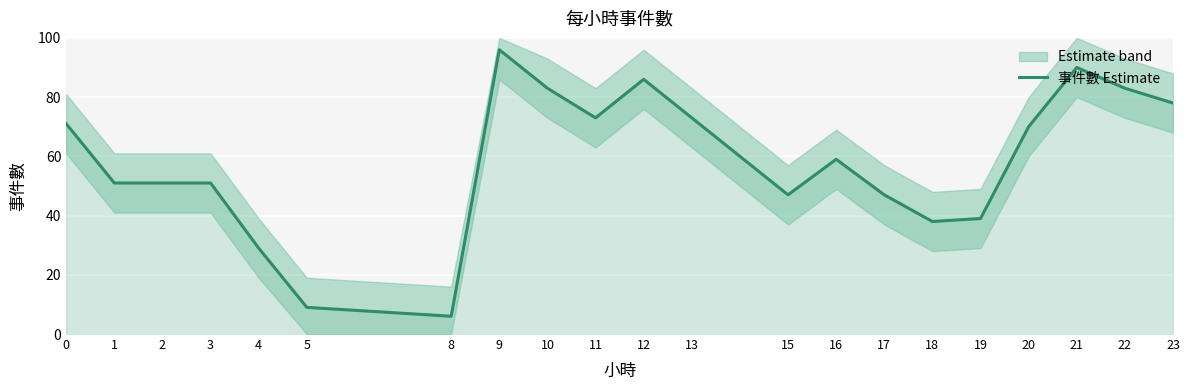

How many series are shown in this chart?

1